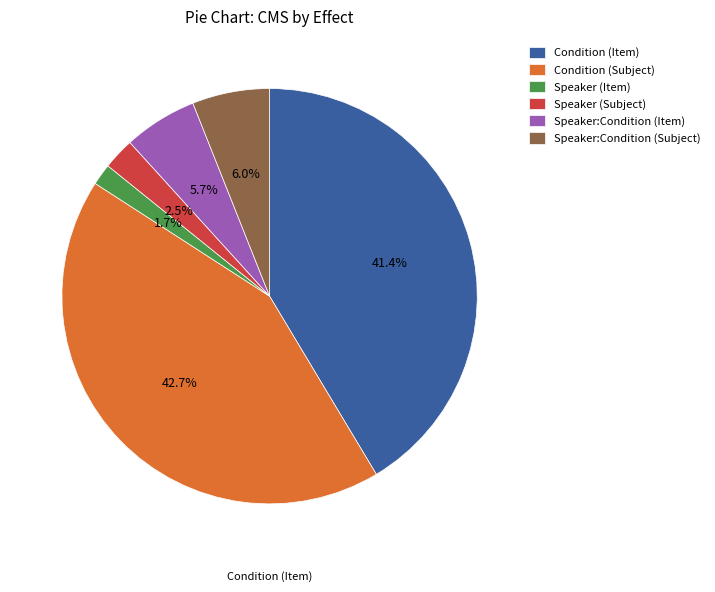

How many slices are in this pie chart?

6